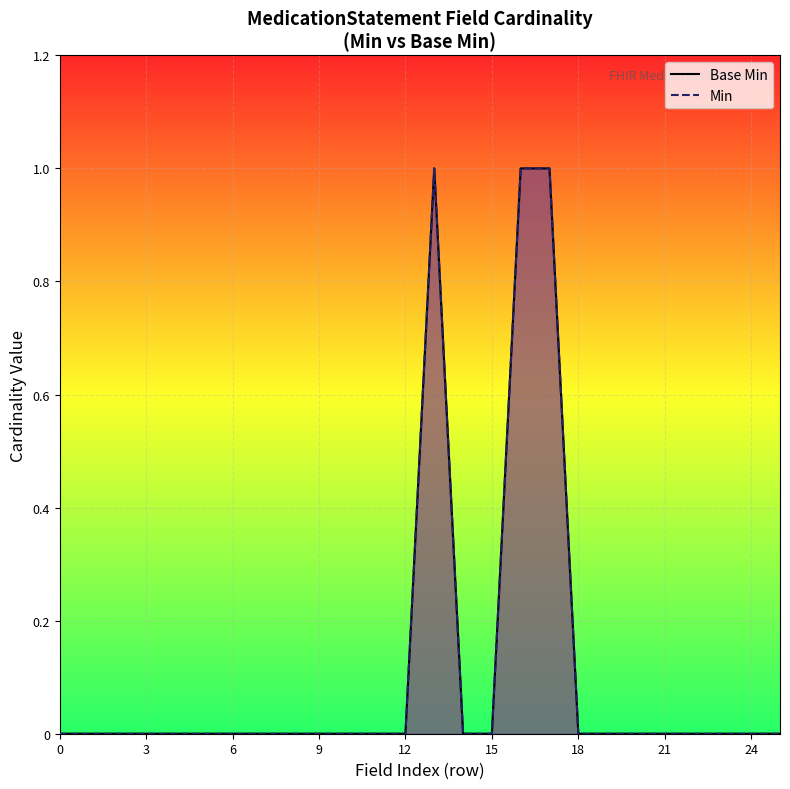

How many lines are shown in the chart?

2